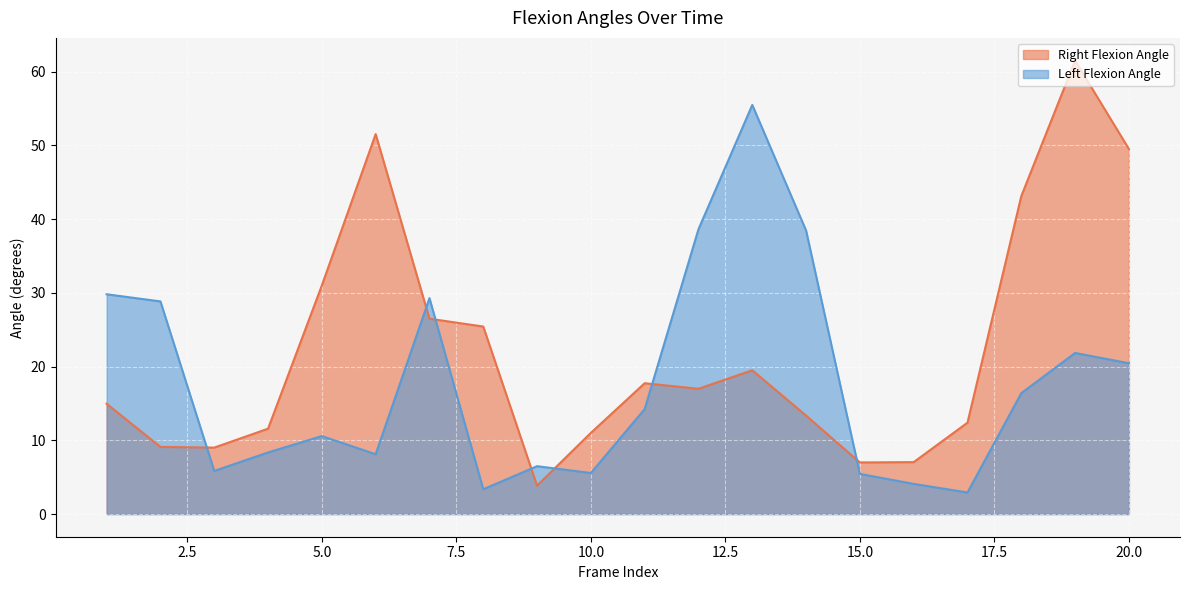

At which category does Left Flexion Angle reach its first local valley?

3